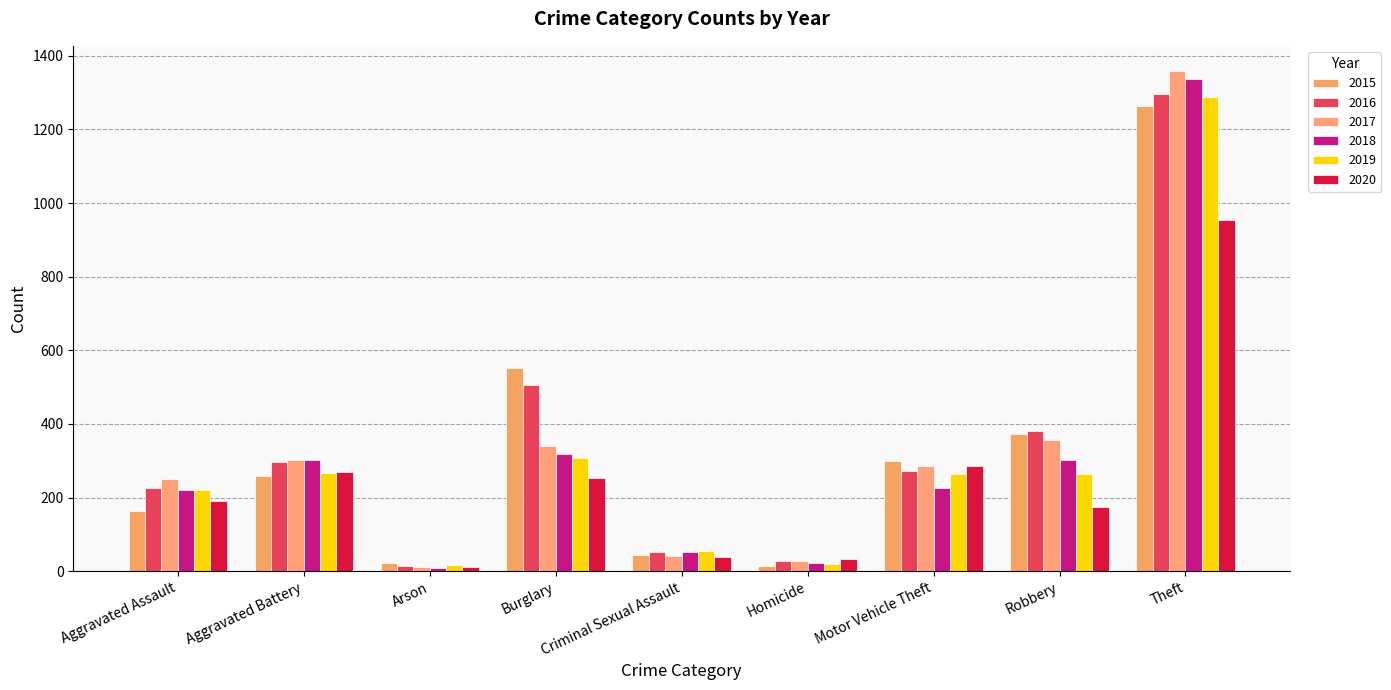

Which series has the largest total across all categories?

2016